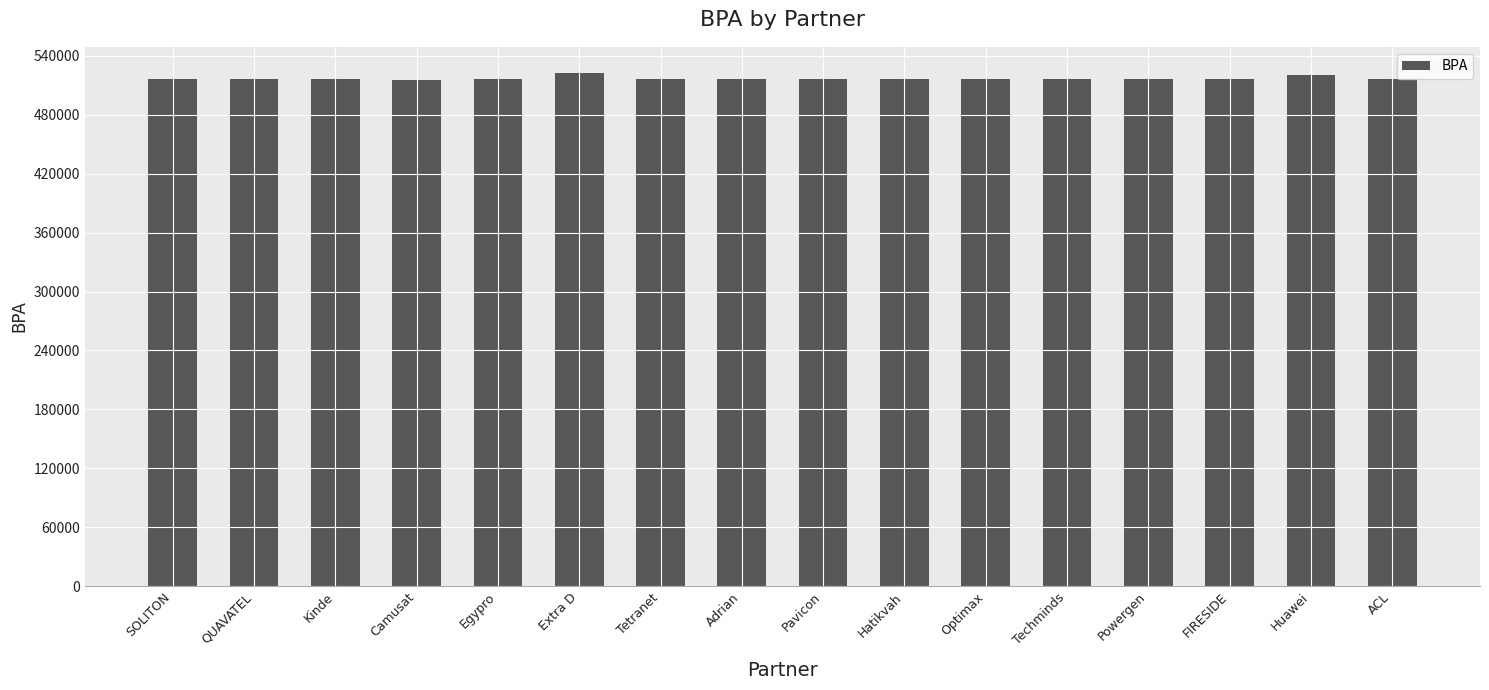

What is the label of the 7th bar from the right?

Hatikvah